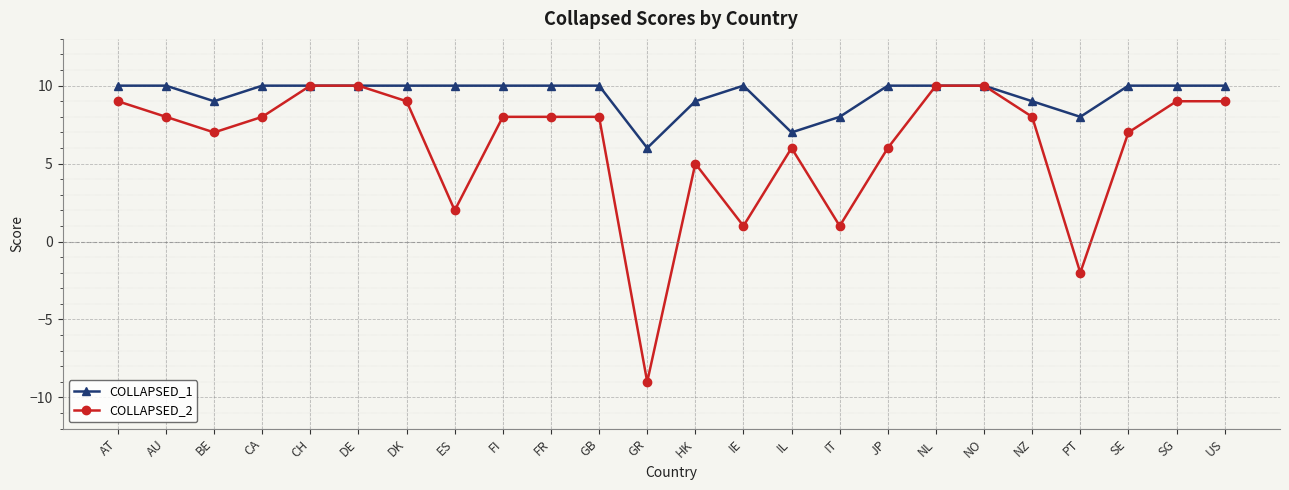

At which label does COLLAPSED_2 first exceed 8?

AT